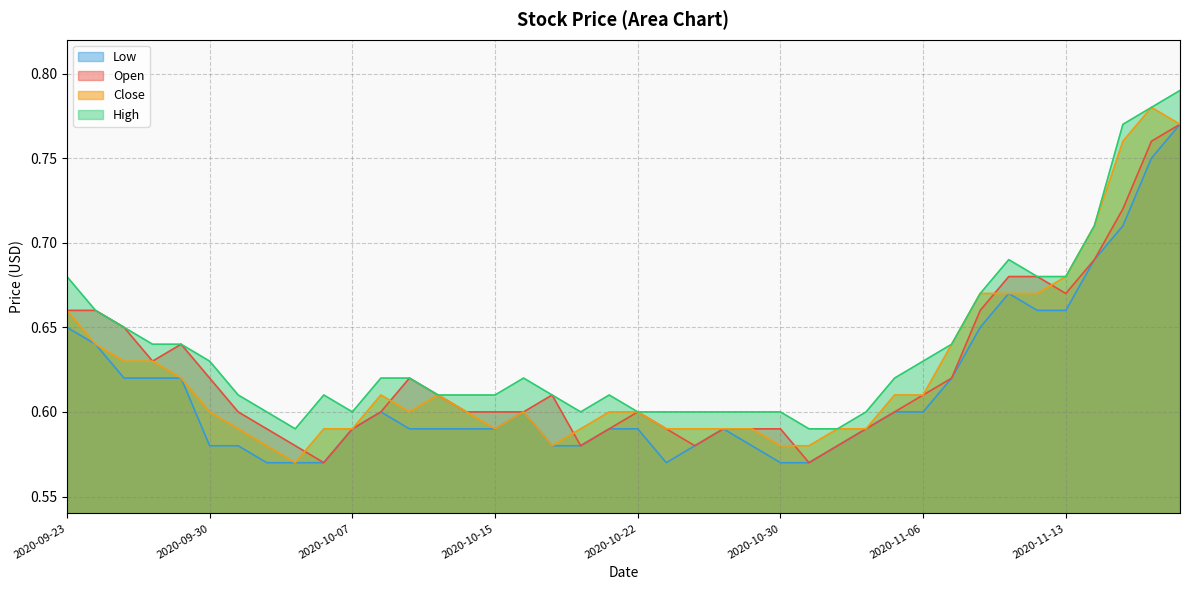

True or false: High and Low intersect in this chart.

False